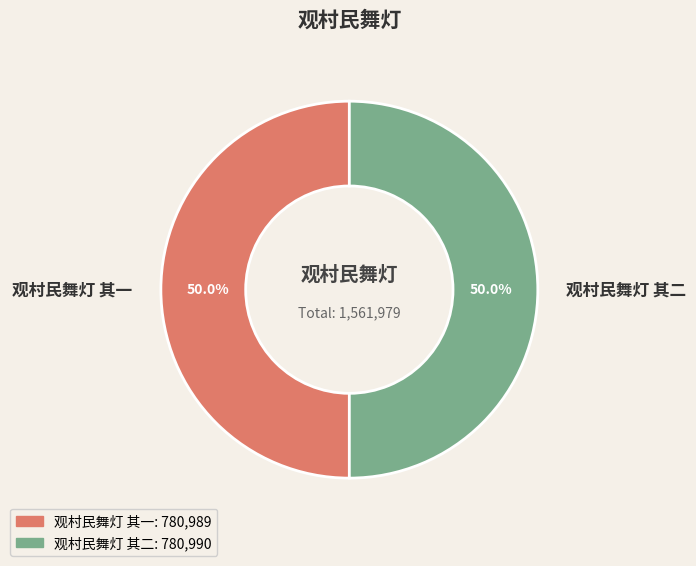

Is it true that 观村民舞灯 其二 is 57% of the pie?

False